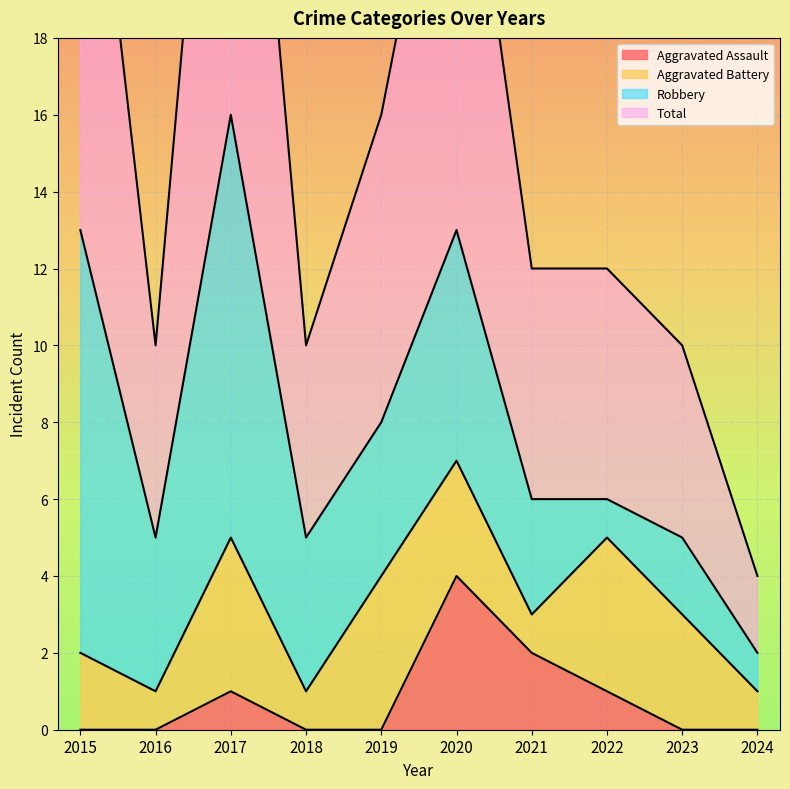

What is the sum of all Aggravated Assault values?

8